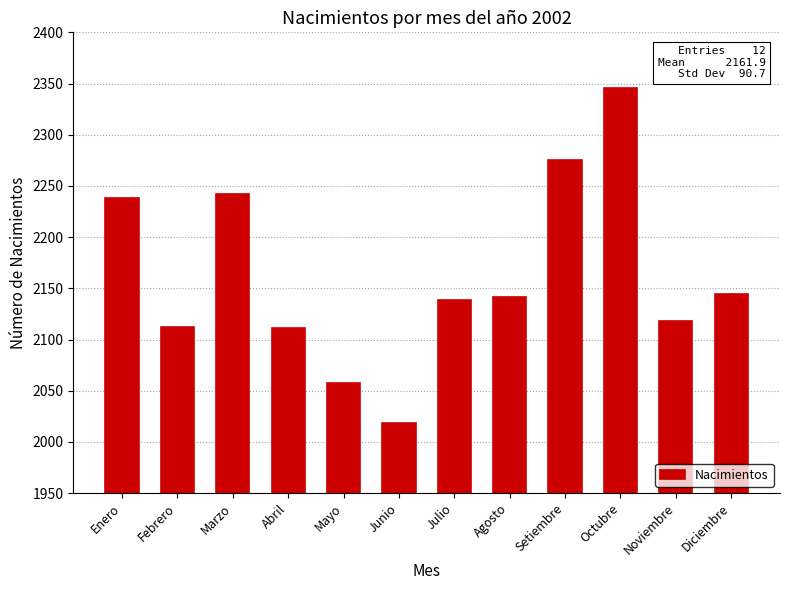

Are the bars grouped side by side (vs. stacked)?

No